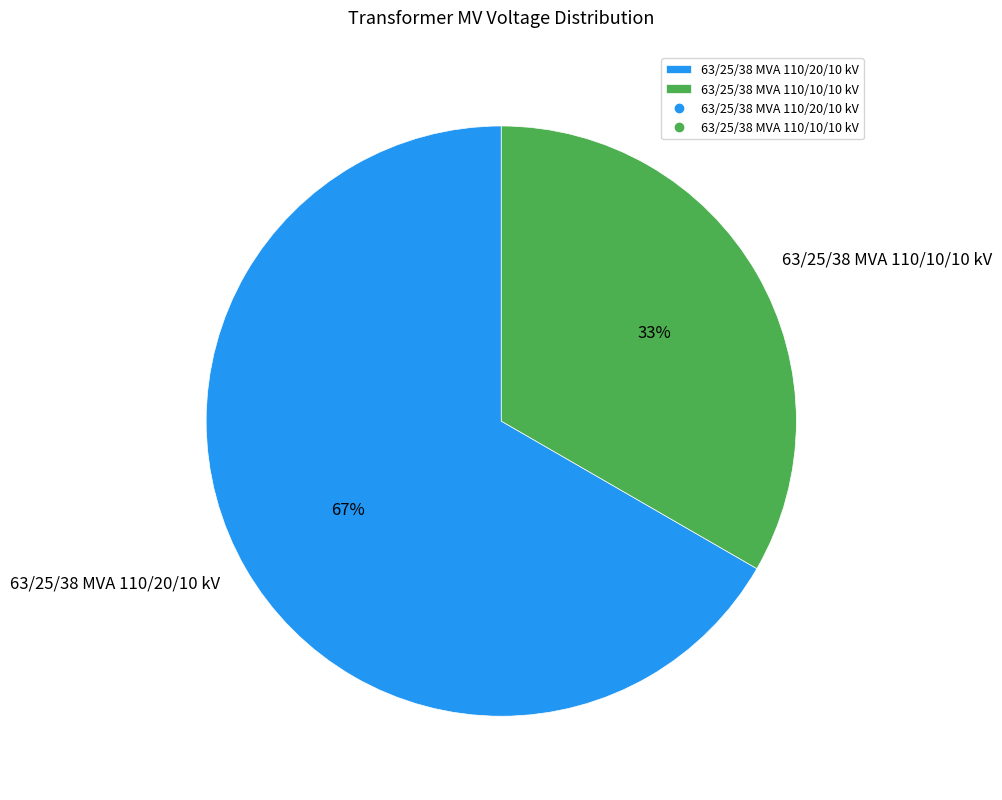

Which slice is the largest?

63/25/38 MVA 110/20/10 kV